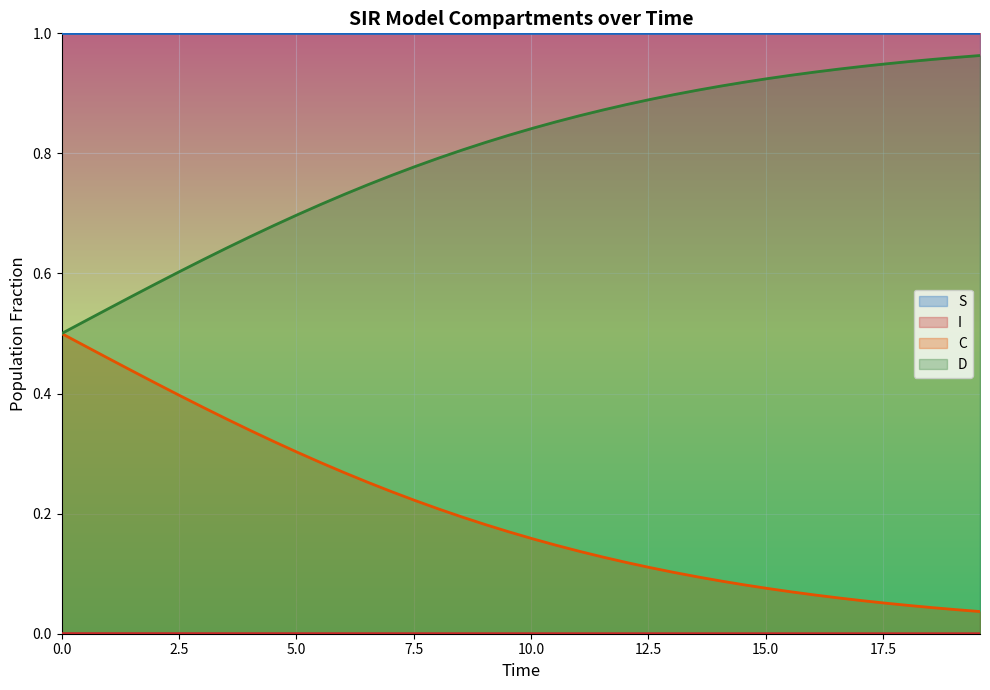

The value of D at 0.0 is 0.5. True or false?

True